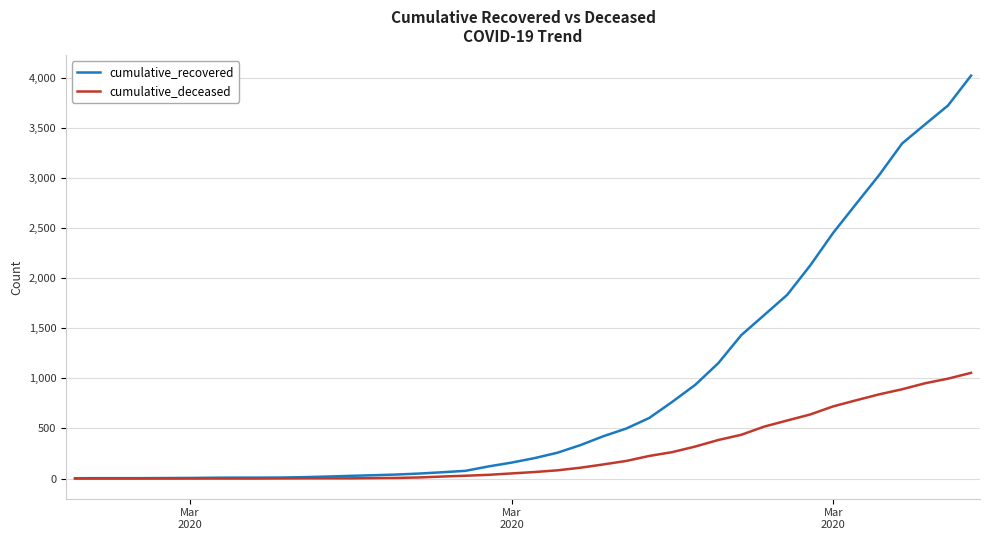

Which series has the largest total across all categories?

cumulative_recovered